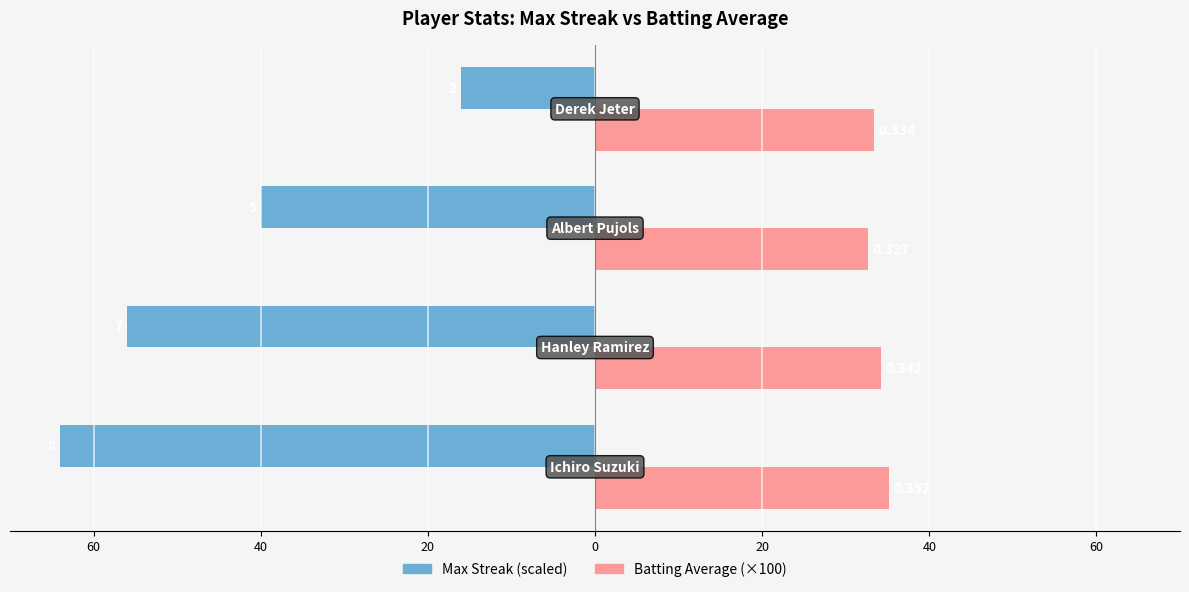

What are all the series names shown in the legend?

Max Streak (scaled), Batting Average (×100)